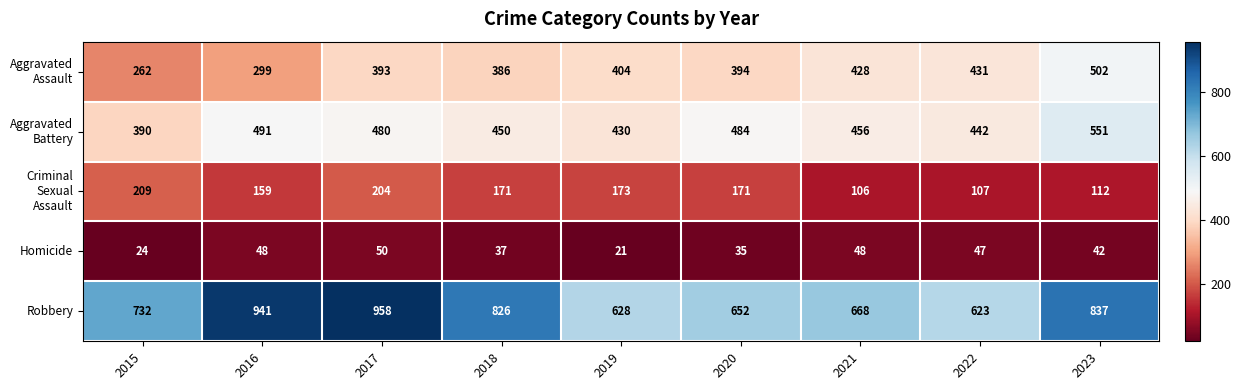

Which label corresponds to the smallest value in the chart?

2019